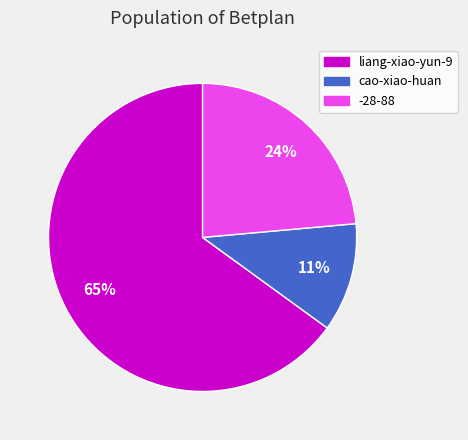

Rank the categories by value from lowest to highest.

cao-xiao-huan, -28-88, liang-xiao-yun-9